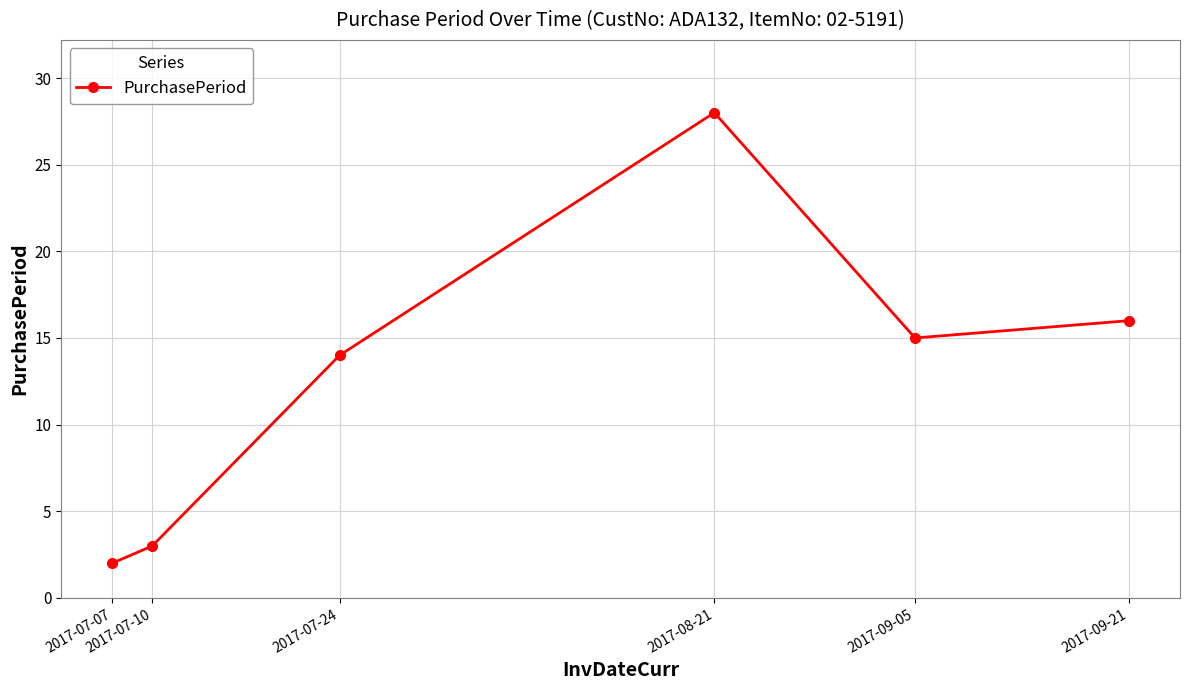

At which label does the data first exceed 15?

2017-08-21